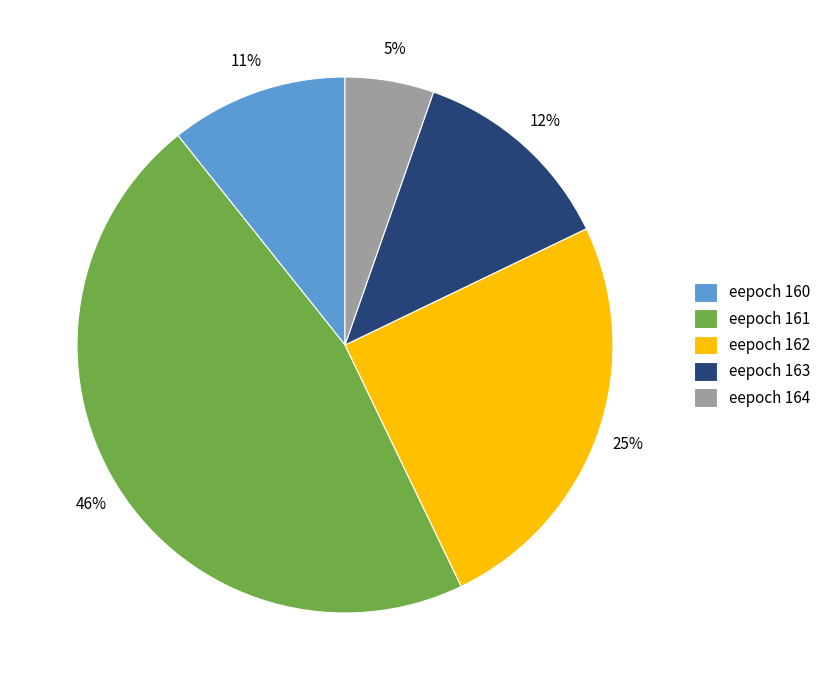

Which slice is the largest?

eepoch 161